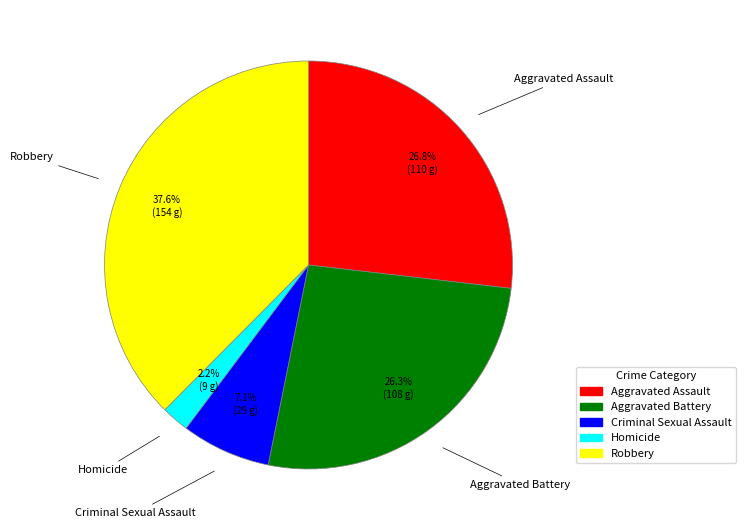

Which has a higher value, Criminal Sexual Assault or Aggravated Battery?

Aggravated Battery